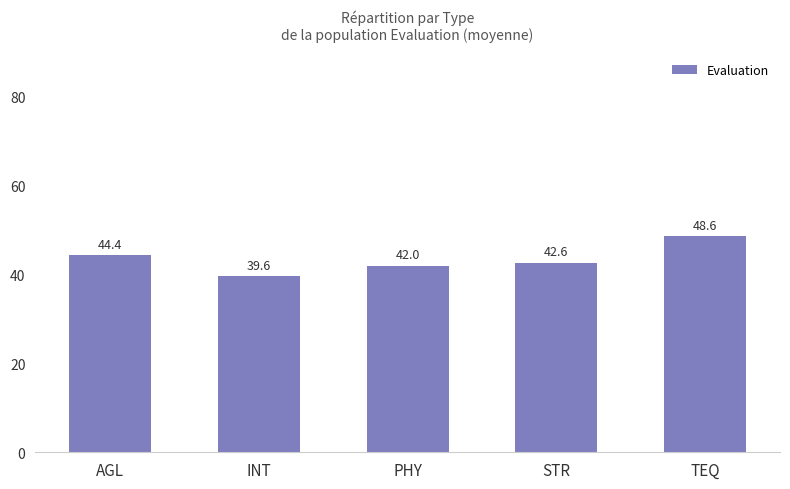

What is the change in value from INT to TEQ?

+9.0